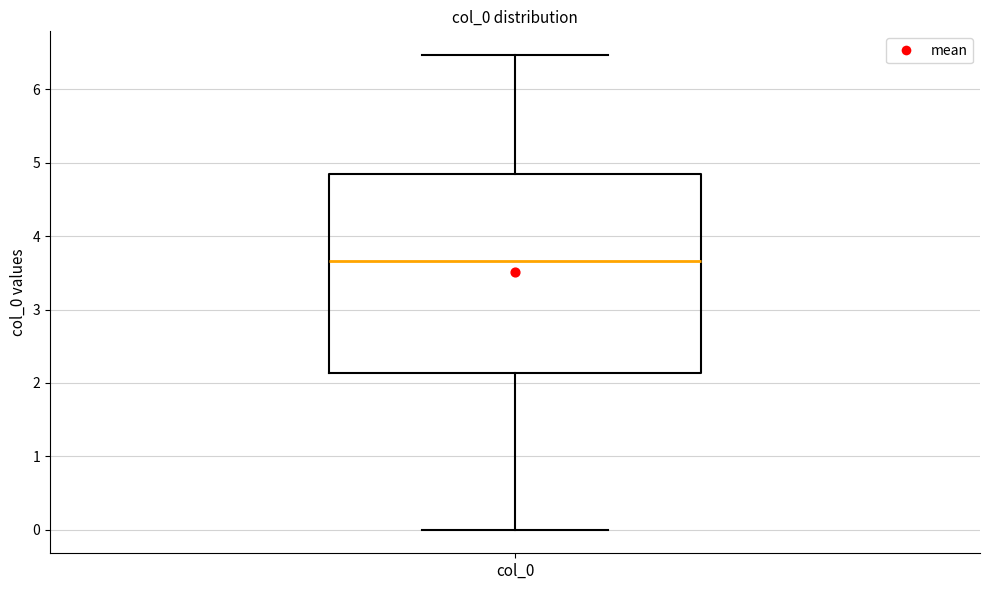

Where does the upper whisker of the box for col_0 end on the y-axis? The values are not printed on the chart, so give them approximately, as read against the axis.

6.5